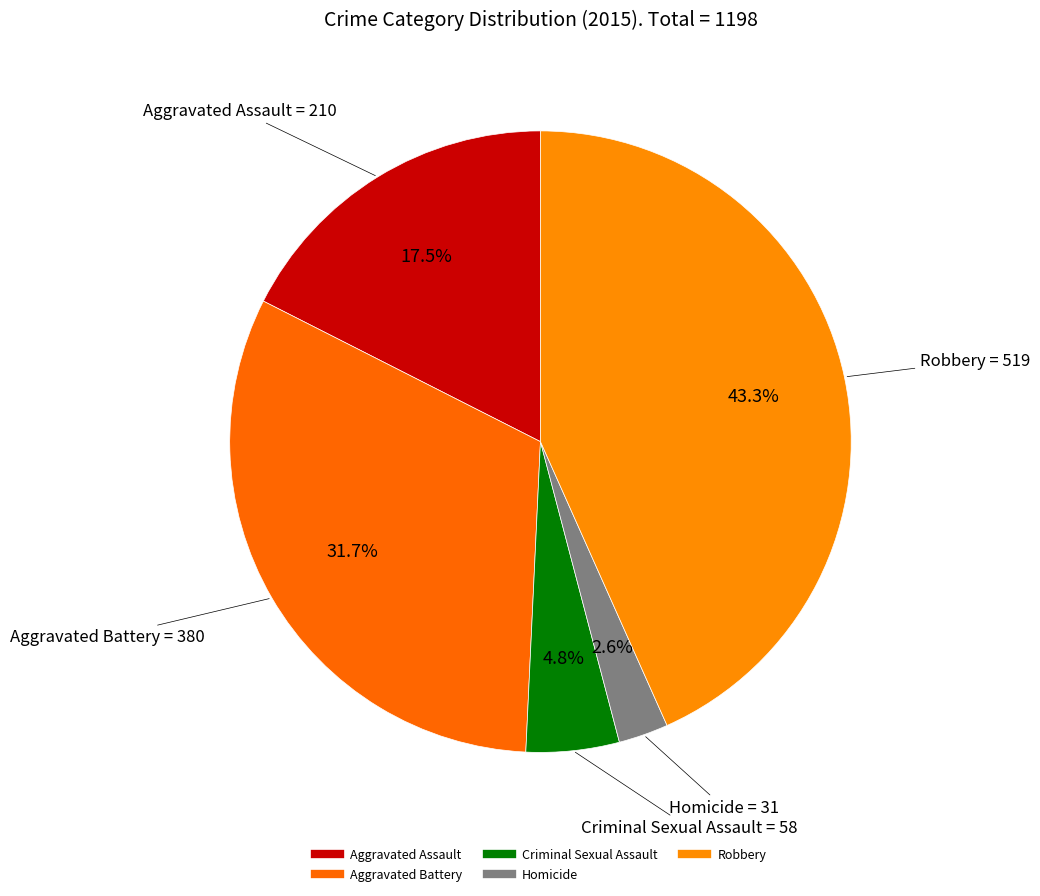

Count the number of slices in the pie.

5